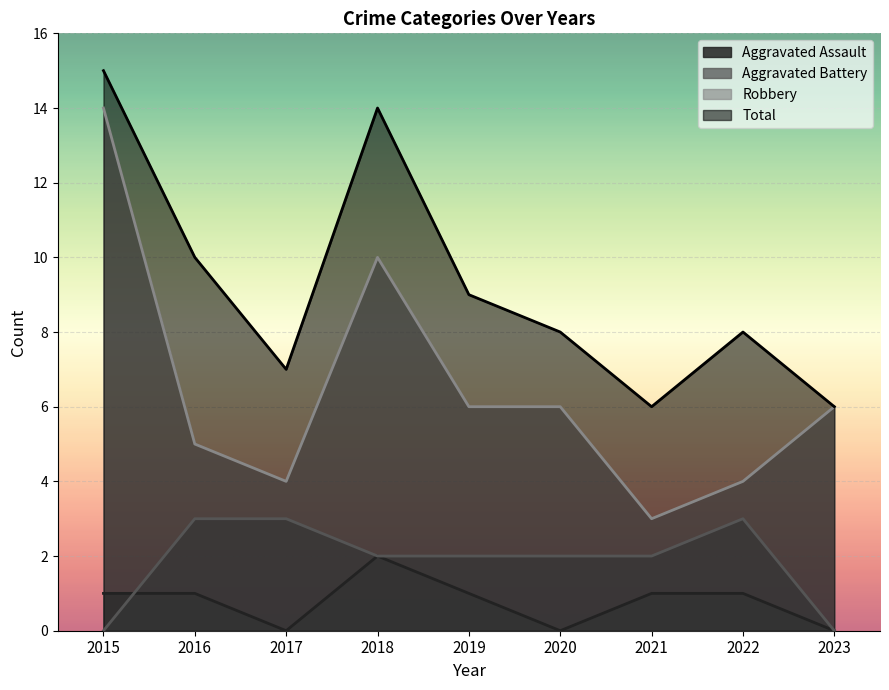

The Aggravated Battery series shows 2 at 2018. True or false?

True